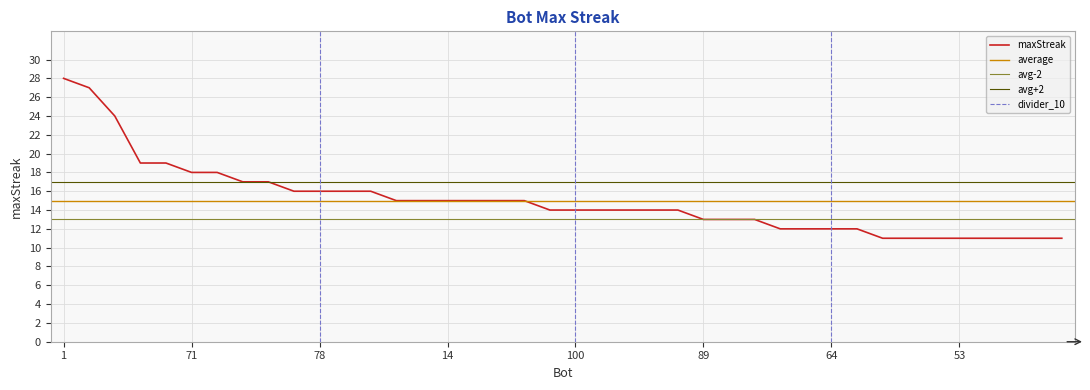

What is the label of the 15th point from the left?

26